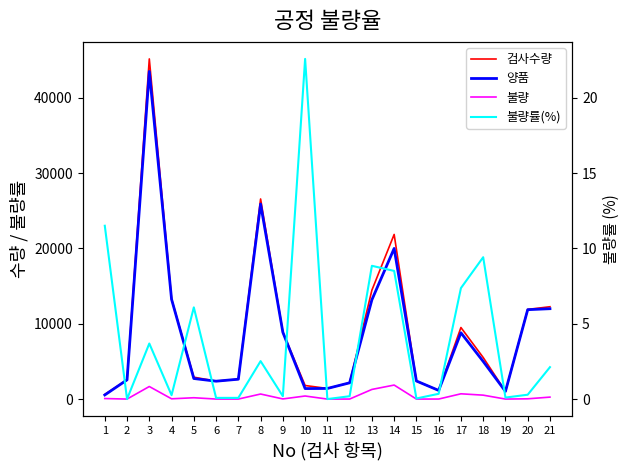

What is the difference between the second highest and second lowest values in the 불량 series?

1668.0